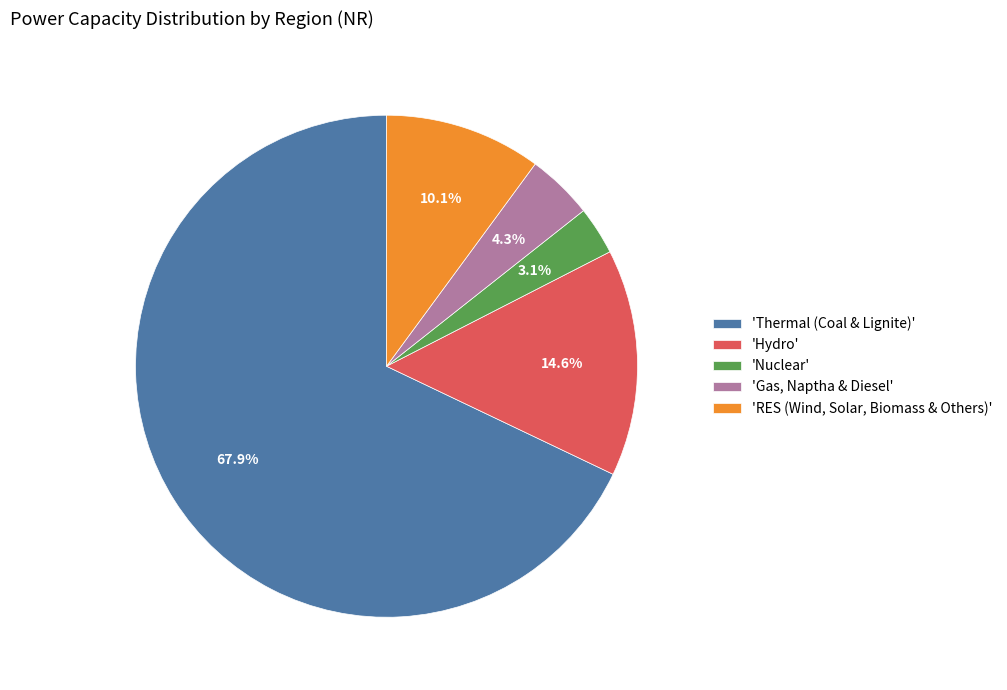

What percentage is NOT represented by 'Nuclear'?

96.9%